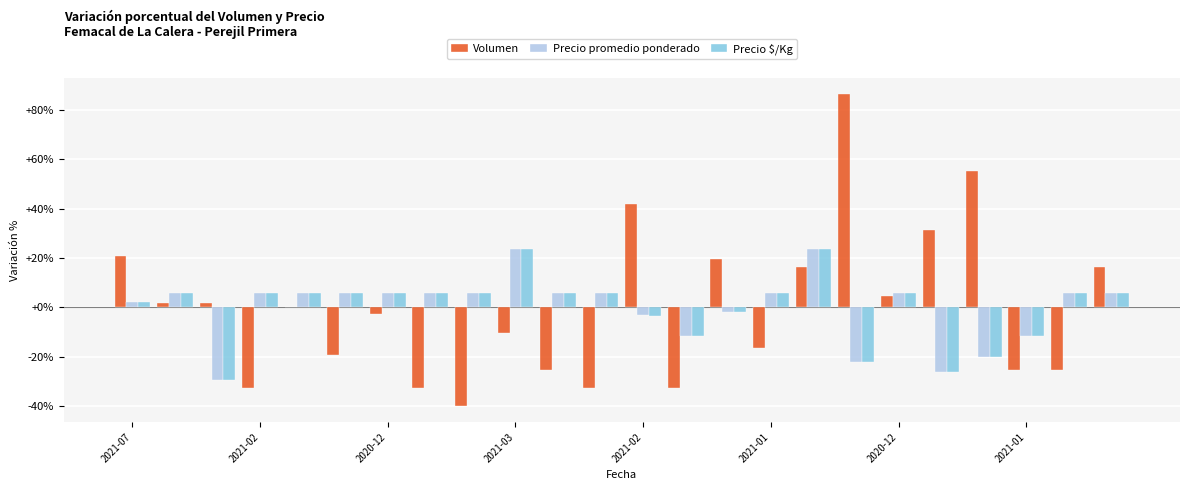

What is the maximum value for Volumen?

86.7